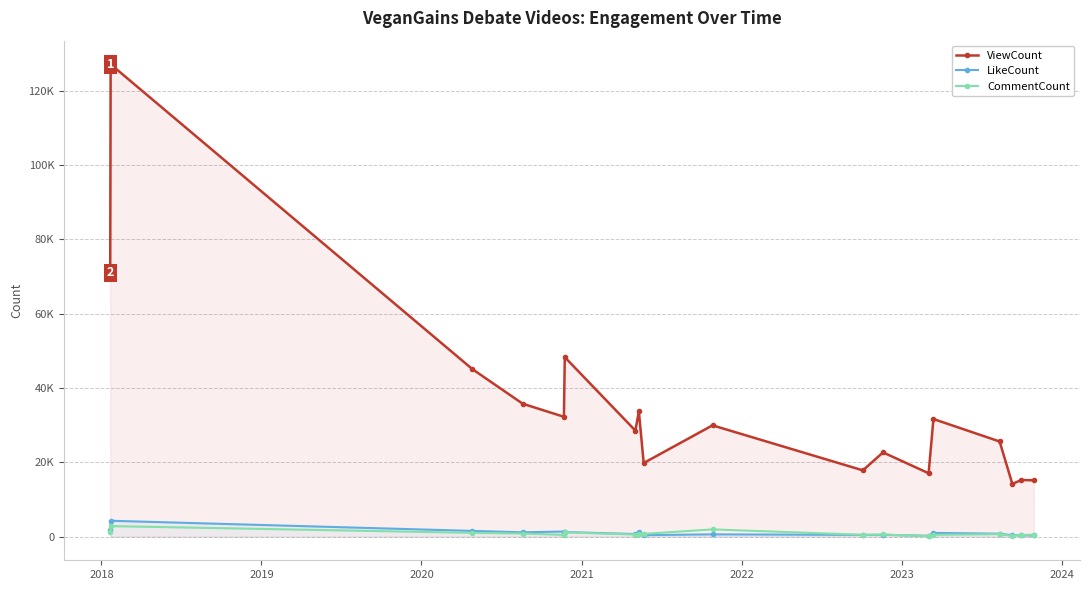

What are all the series names shown in the legend?

ViewCount, LikeCount, CommentCount